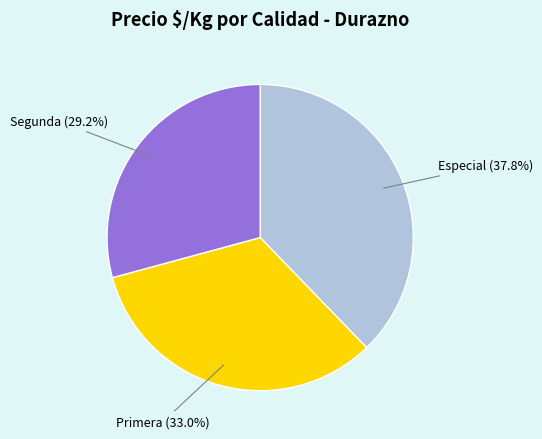

Is there a majority slice in this chart?

No